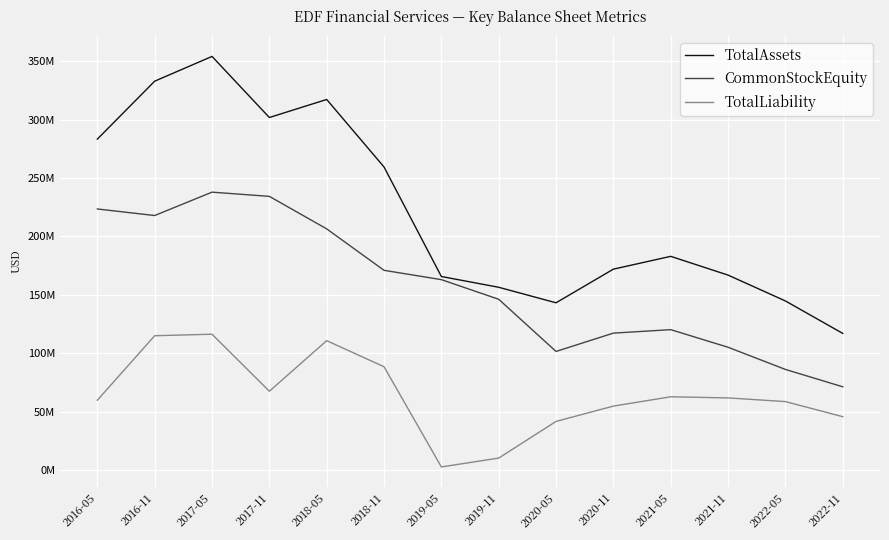

What are all the series names shown in the legend?

TotalAssets, CommonStockEquity, TotalLiability